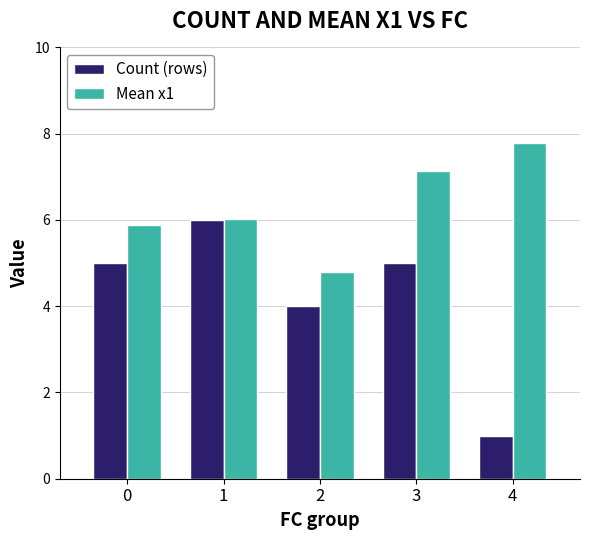

Reading left to right, extract all data points from this chart.

Count (rows): 0=5.0	1=6.0	2=4.0	3=5.0	4=1.0
Mean x1: 0=5.9	1=6.0	2=4.8	3=7.1	4=7.8